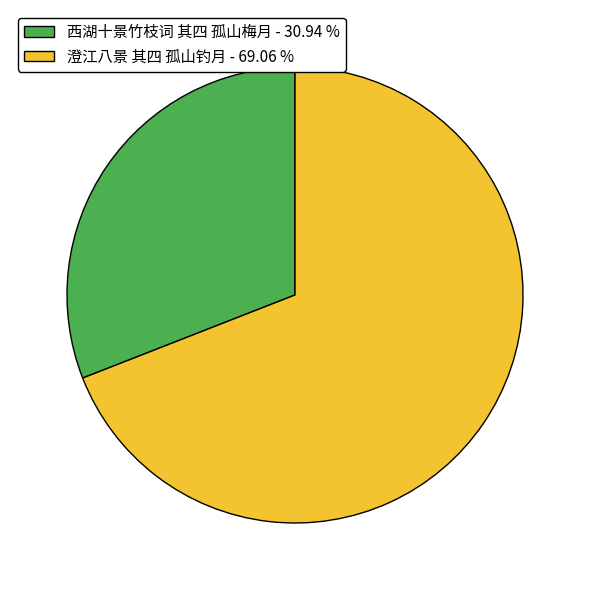

Between 澄江八景 其四 孤山钓月 and 西湖十景竹枝词 其四 孤山梅月, which is larger?

澄江八景 其四 孤山钓月